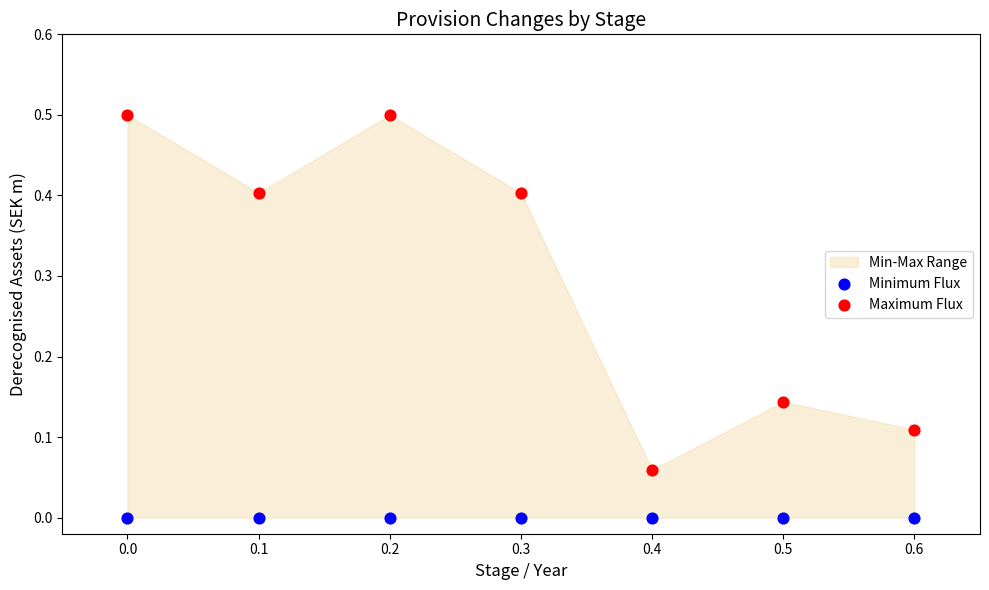

Which series reaches the minimum Y coordinate?

Minimum Flux